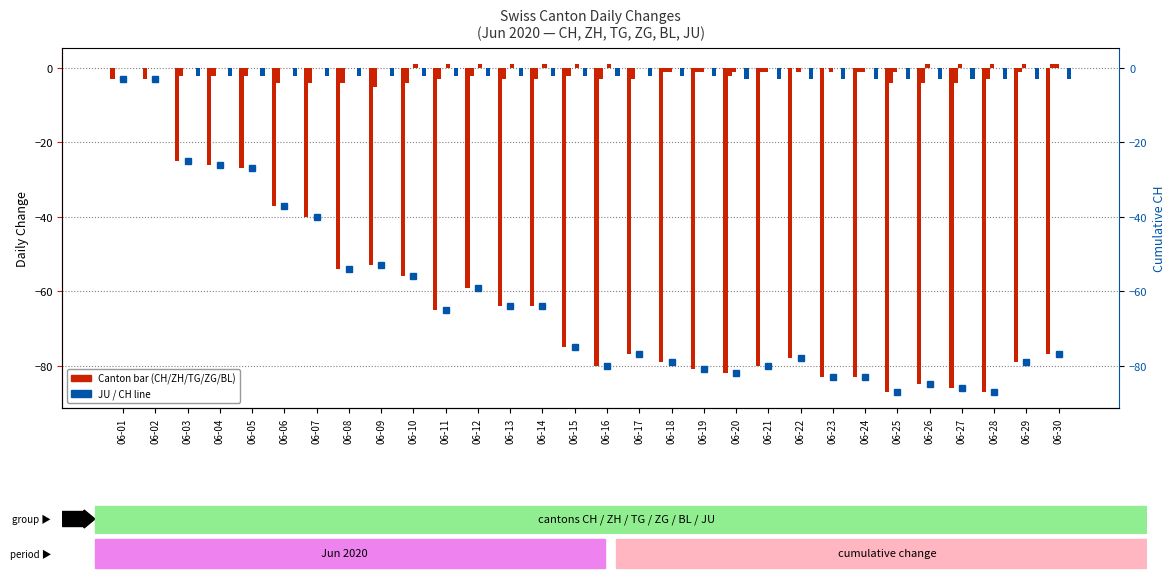

Which series changed the most between 06-01 and 06-05?

CH